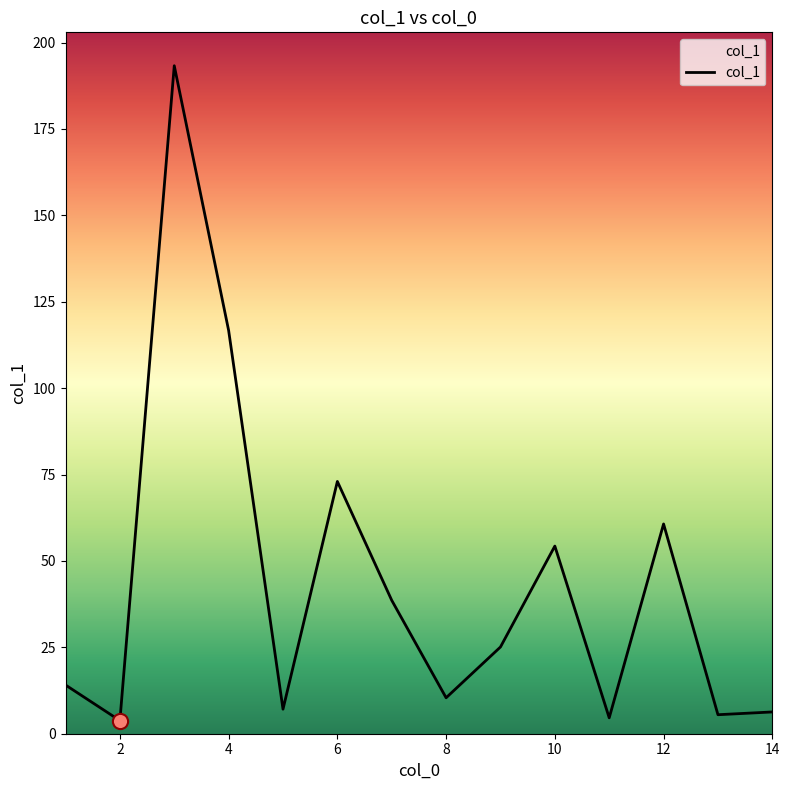

What is the maximum value shown in the chart?

193.3